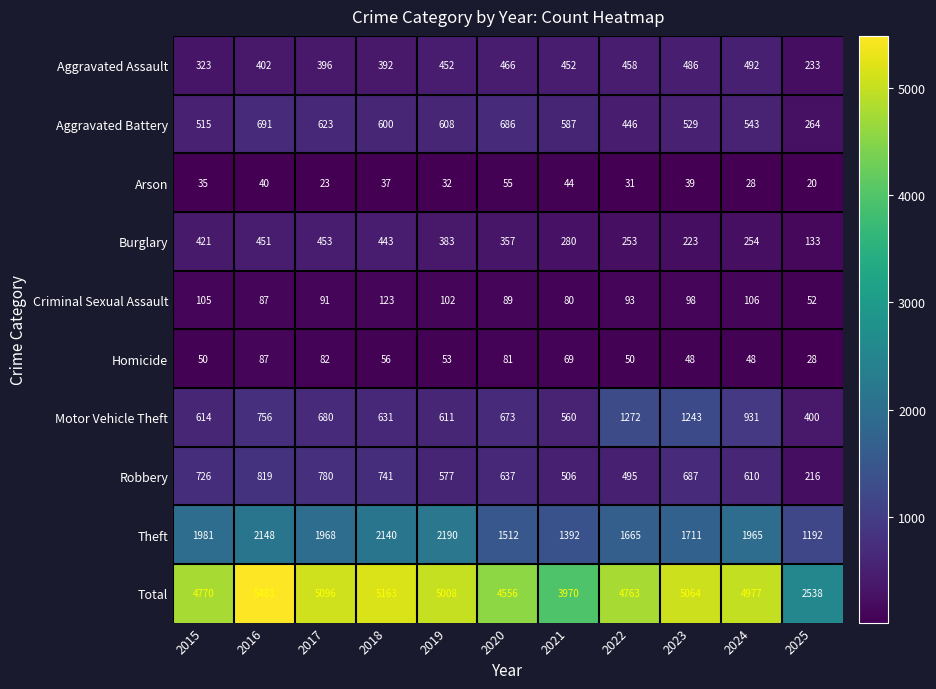

What is the minimum value shown in the chart?

20